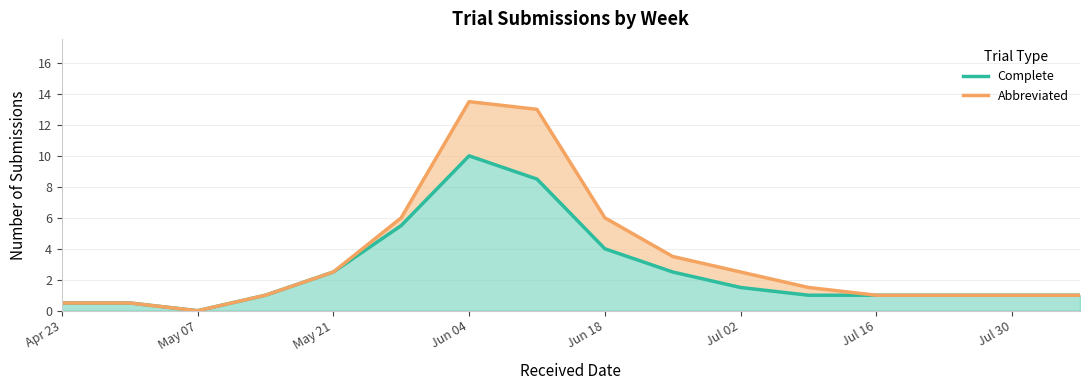

What is the difference between the second highest and second lowest values in the Abbreviated series?

12.5